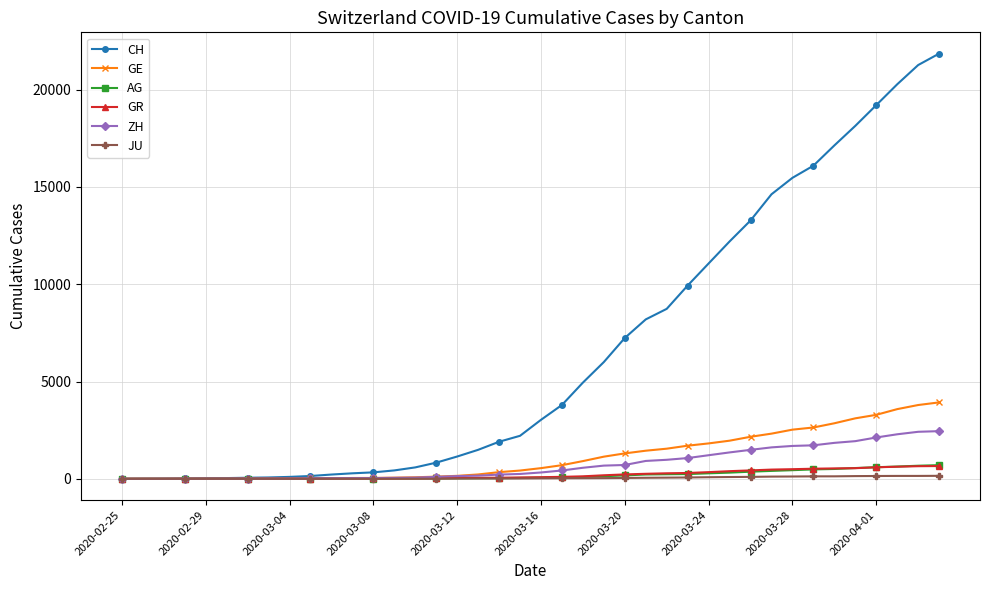

Which series has the largest total across all categories?

CH